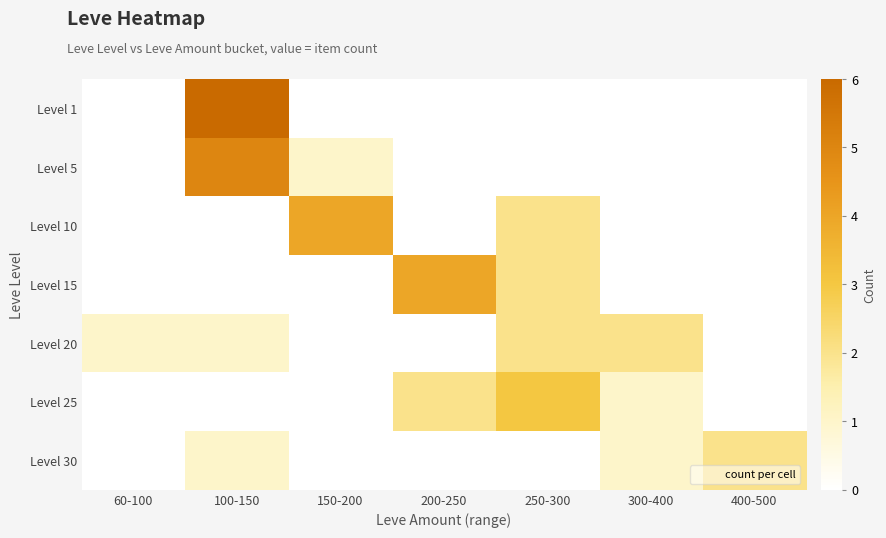

Reading right to left, extract all data points from this chart.

Level 1: 400-500=0	300-400=0	250-300=0	200-250=0	150-200=0	100-150=6	60-100=0
Level 5: 400-500=0	300-400=0	250-300=0	200-250=0	150-200=1	100-150=5	60-100=0
Level 10: 400-500=0	300-400=0	250-300=2	200-250=0	150-200=4	100-150=0	60-100=0
Level 15: 400-500=0	300-400=0	250-300=2	200-250=4	150-200=0	100-150=0	60-100=0
Level 20: 400-500=0	300-400=2	250-300=2	200-250=0	150-200=0	100-150=1	60-100=1
Level 25: 400-500=0	300-400=1	250-300=3	200-250=2	150-200=0	100-150=0	60-100=0
Level 30: 400-500=2	300-400=1	250-300=0	200-250=0	150-200=0	100-150=1	60-100=0